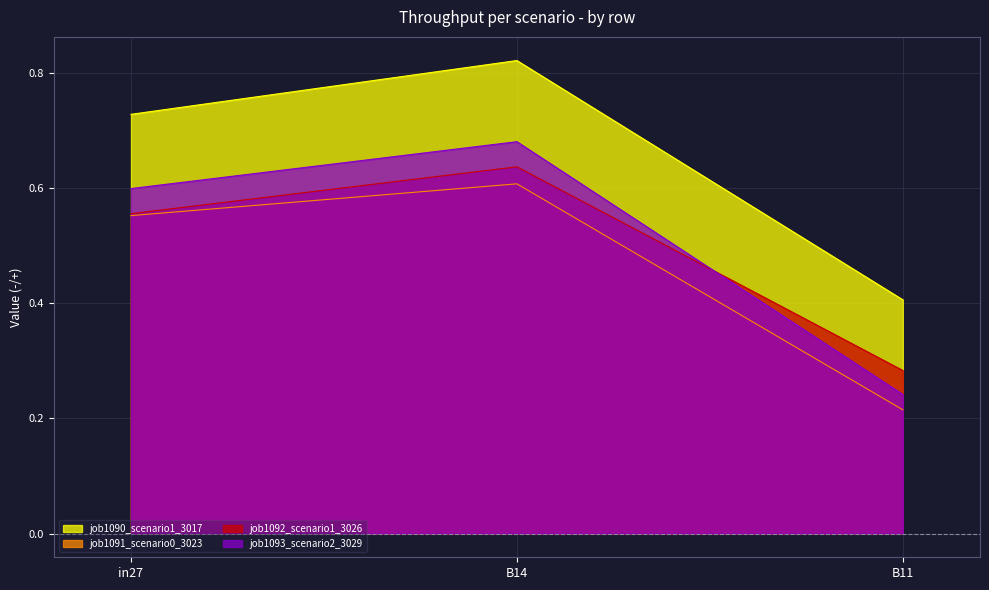

What is the sum of the job1093_scenario2_3029 values at in27 and B14?

1.3